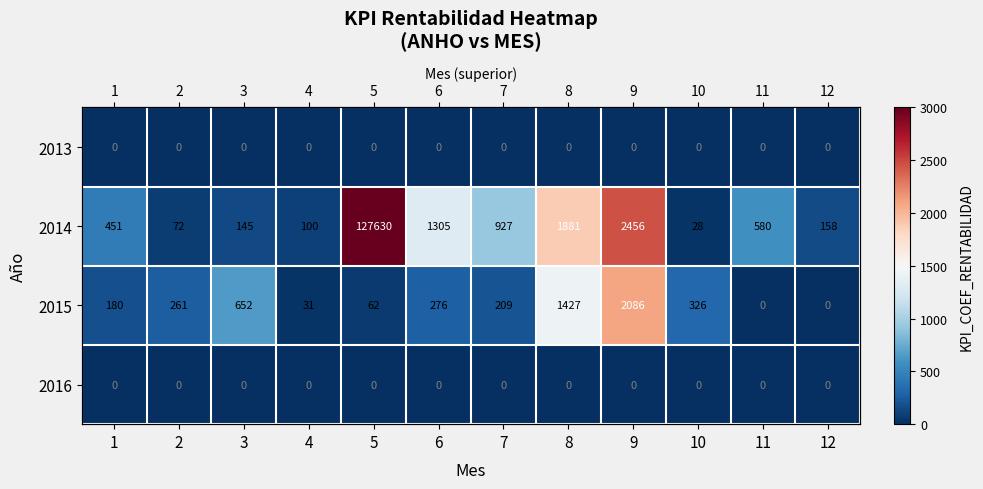

Which series changed the most between 2 and 10?

2015